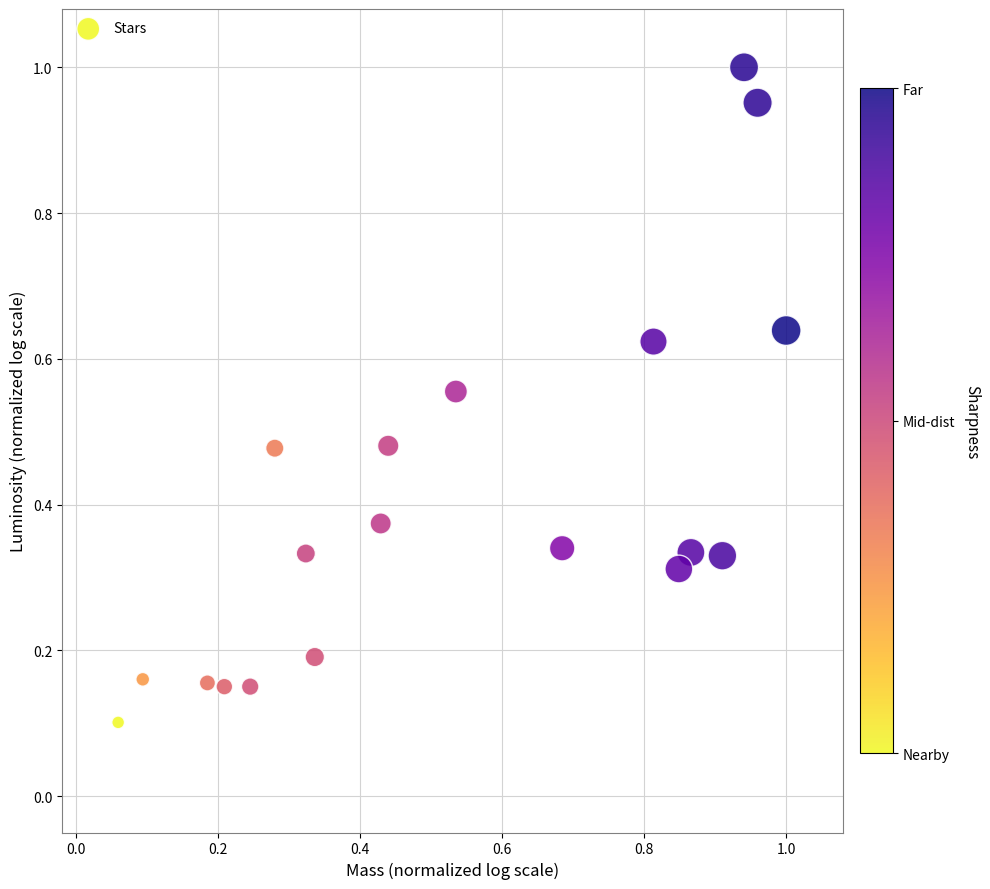

What is the range of X values (max minus min)?

0.9